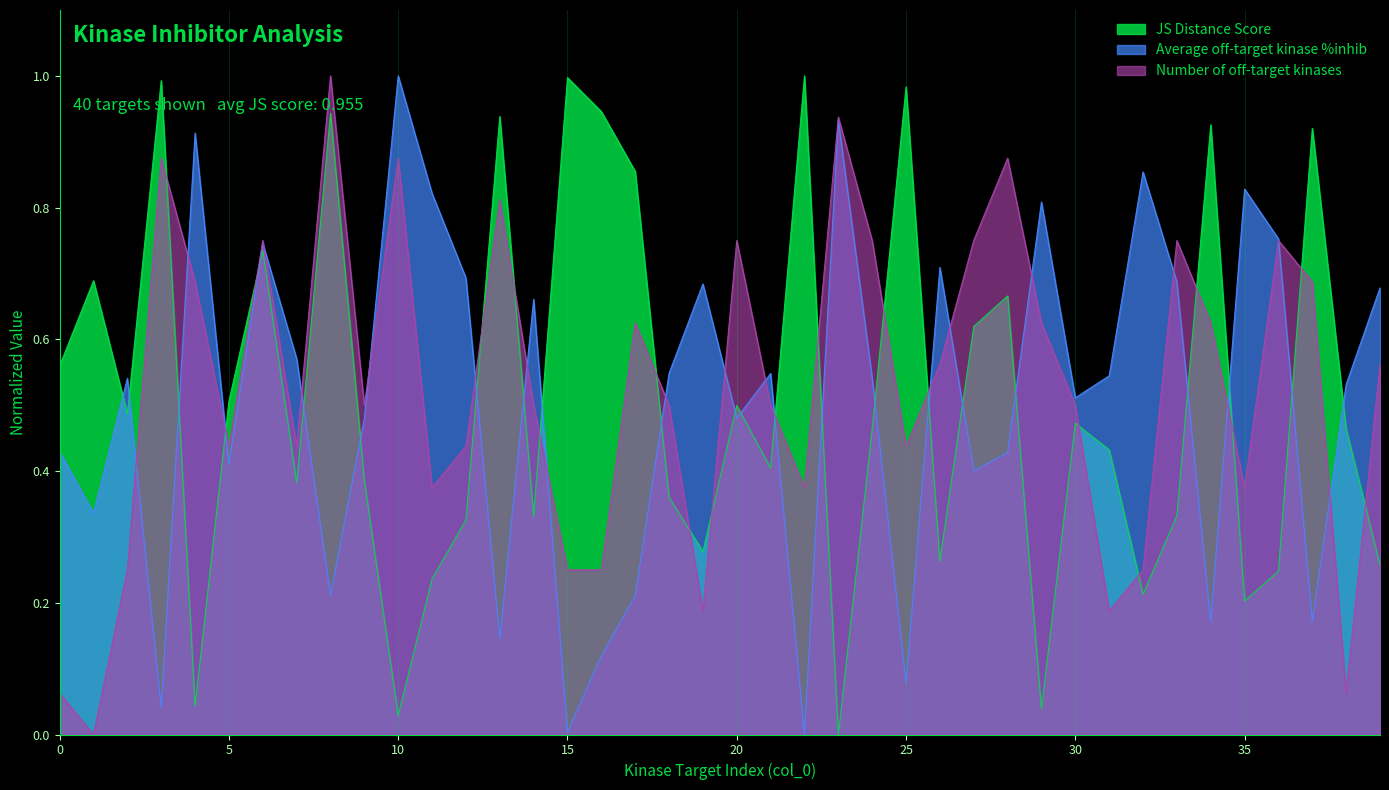

True or false: JS Distance Score and Number of off-target kinases cross at least once.

True